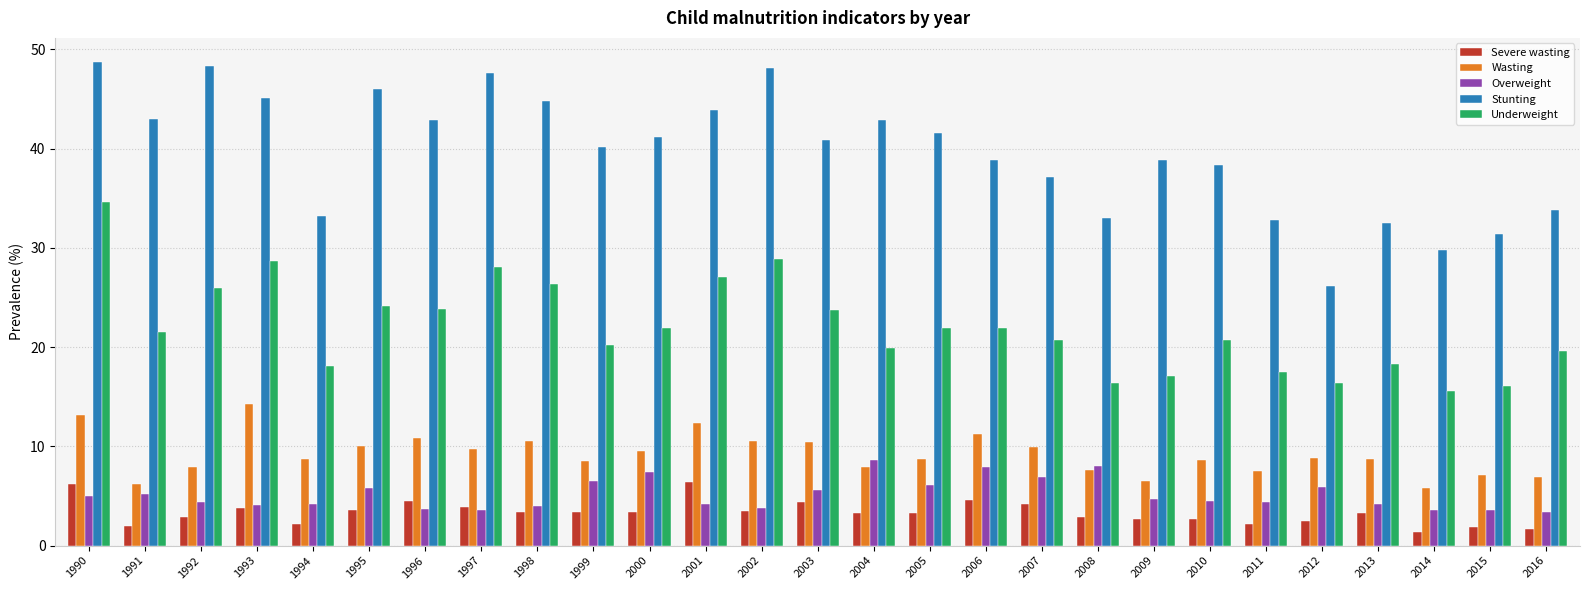

How many bars are there in each group?

5